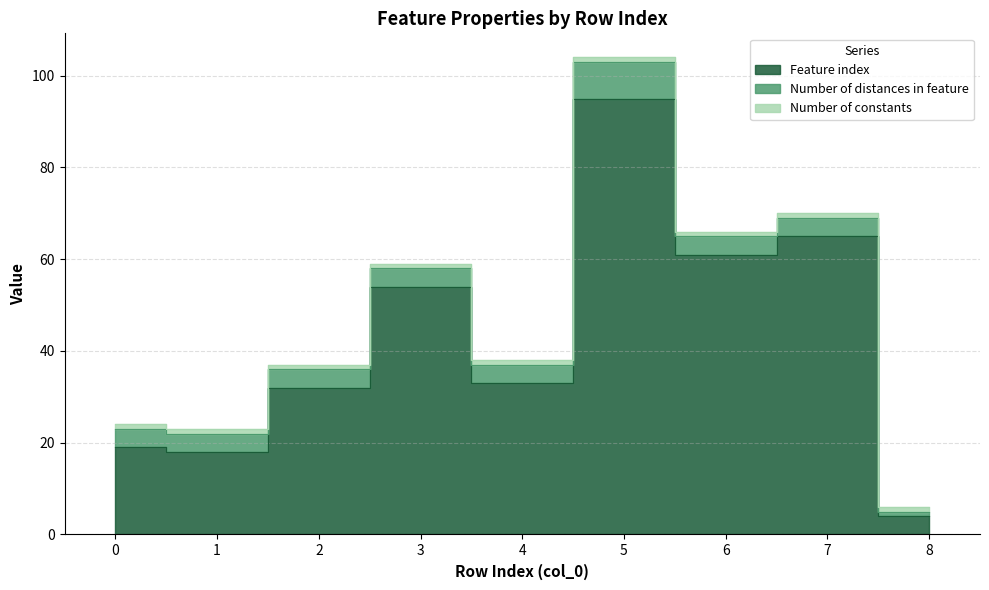

Reading left to right, transcribe all the data shown in this chart.

Feature index: 0=19	1=18	2=32	3=54	4=33	5=95	6=61	7=65	8=4
Number of distances in feature: 0=4	1=4	2=4	3=4	4=4	5=8	6=4	7=4	8=1
Number of constants: 0=1	1=1	2=1	3=1	4=1	5=1	6=1	7=1	8=1